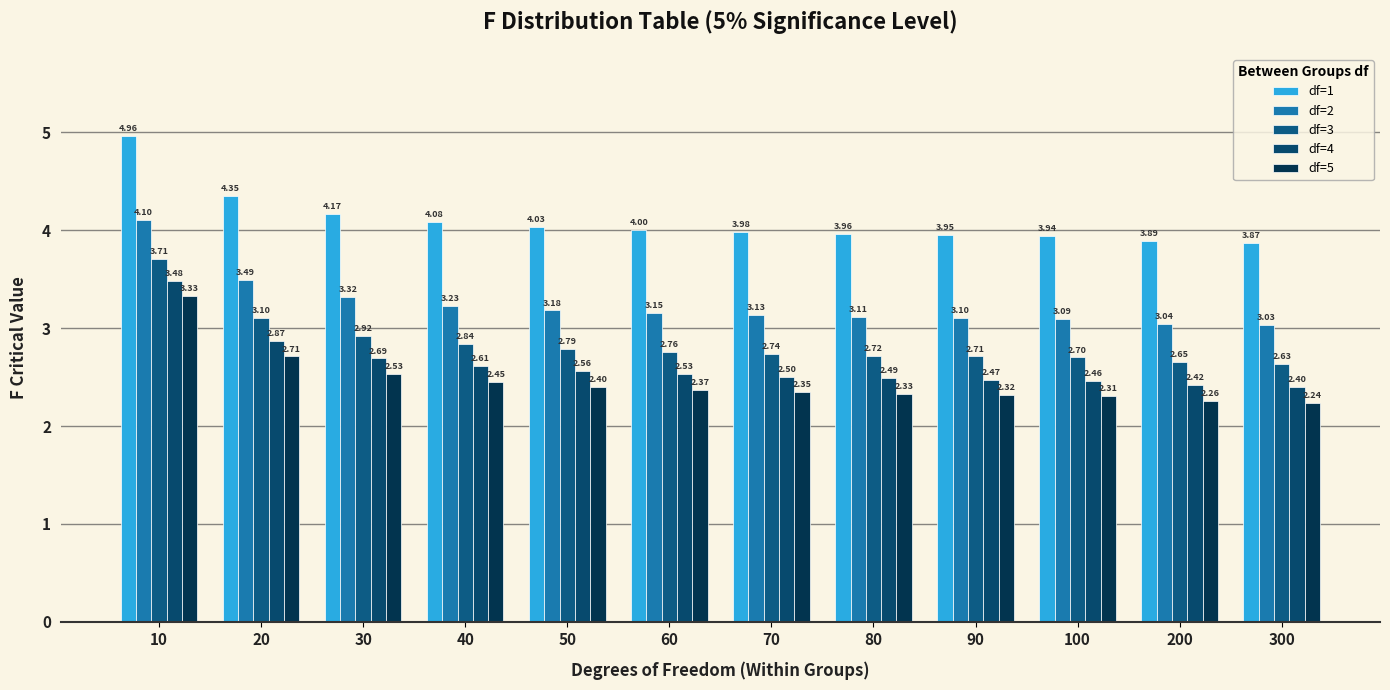

Reading left to right, extract all data points from this chart.

df=1: 5.0	4.3	4.2	4.1	4.0	4.0	4.0	4.0	4.0	3.9	3.9	3.9
df=2: 4.1	3.5	3.3	3.2	3.2	3.1	3.1	3.1	3.1	3.1	3.0	3.0
df=3: 3.7	3.1	2.9	2.8	2.8	2.8	2.7	2.7	2.7	2.7	2.6	2.6
df=4: 3.5	2.9	2.7	2.6	2.6	2.5	2.5	2.5	2.5	2.5	2.4	2.4
df=5: 3.3	2.7	2.5	2.5	2.4	2.4	2.4	2.3	2.3	2.3	2.3	2.2